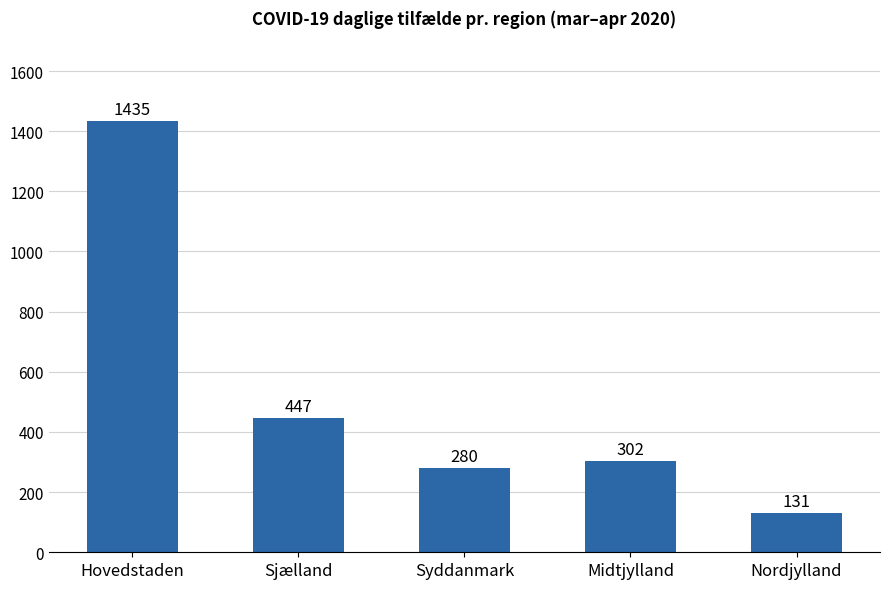

What is the minimum value shown in the chart?

131